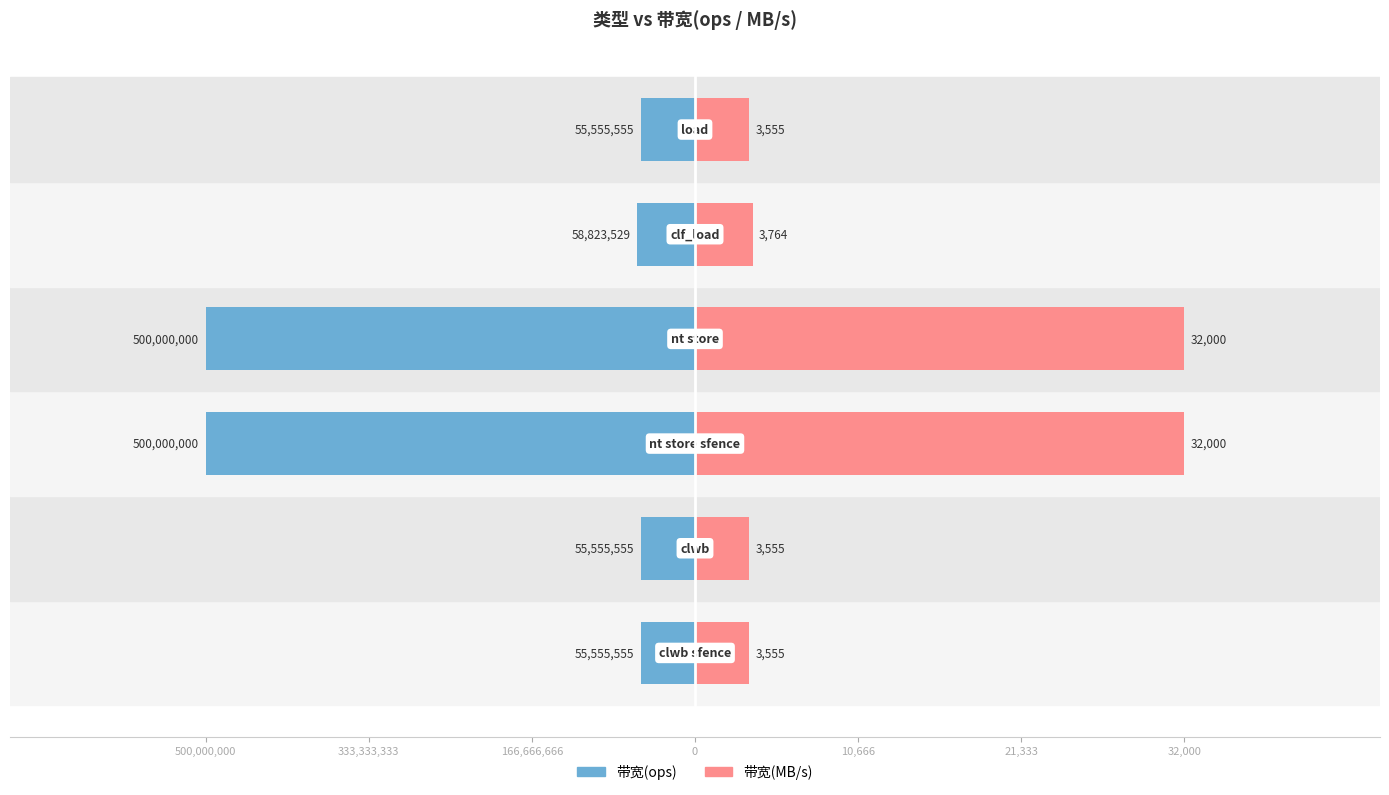

True or false: 带宽(MB/s) has a value of 86986.0 at 166,666,666.

False